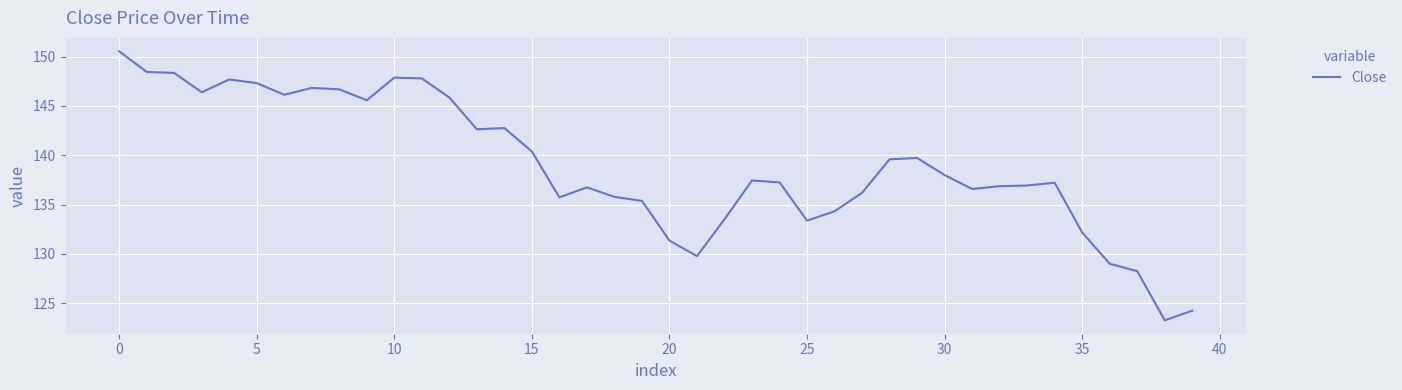

Does the chart display data point markers on the line(s)?

No